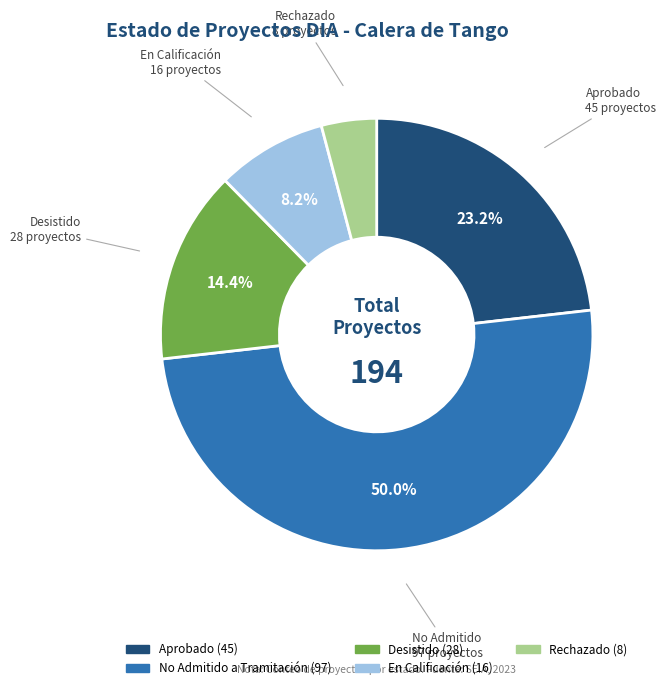

To the nearest percent, what is the difference between the largest and smallest slice percentages?

46%